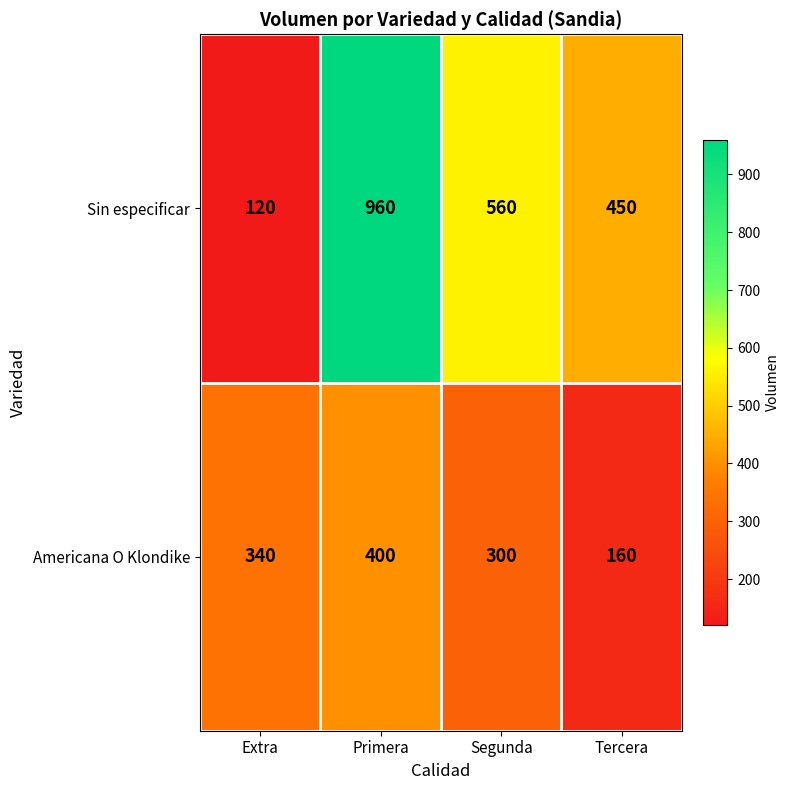

The value of Americana O Klondike at Tercera is 160. True or false?

True